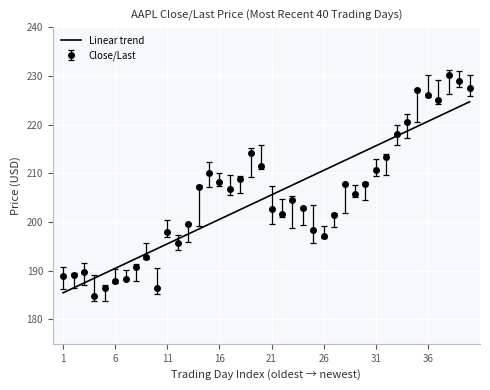

What is the greatest value displayed?

230.3